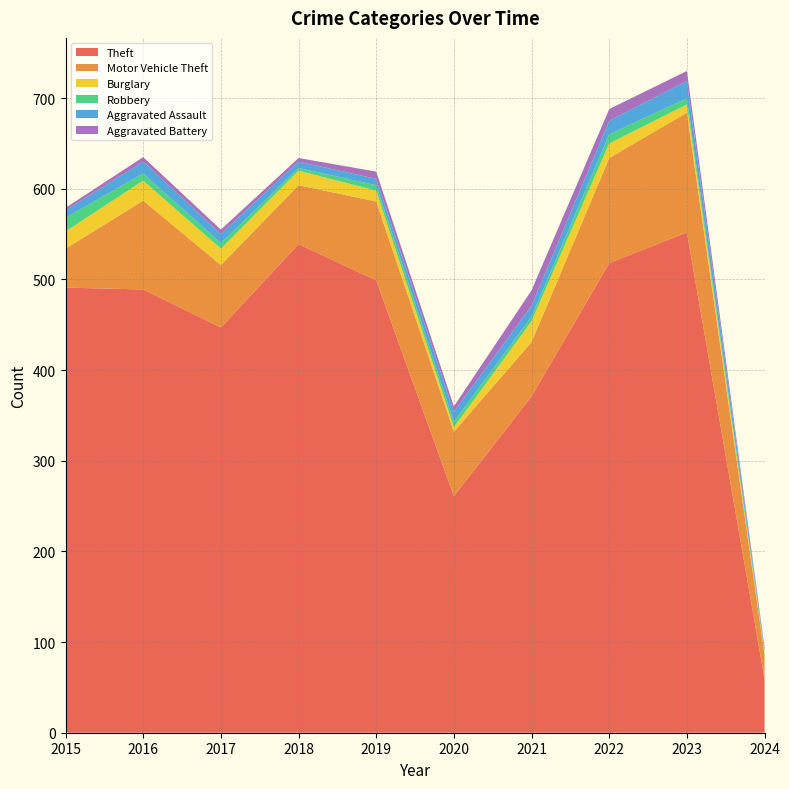

Reading left to right, extract all data points from this chart.

Theft: 491	489	447	539	499	261	371	518	552	59
Motor Vehicle Theft: 43	98	69	65	87	71	60	116	132	27
Burglary: 19	22	18	16	12	5	23	16	9	2
Robbery: 15	8	6	3	6	6	5	10	7	2
Aggravated Assault: 8	13	10	7	7	11	12	15	19	2
Aggravated Battery: 3	5	5	4	8	6	17	13	11	2